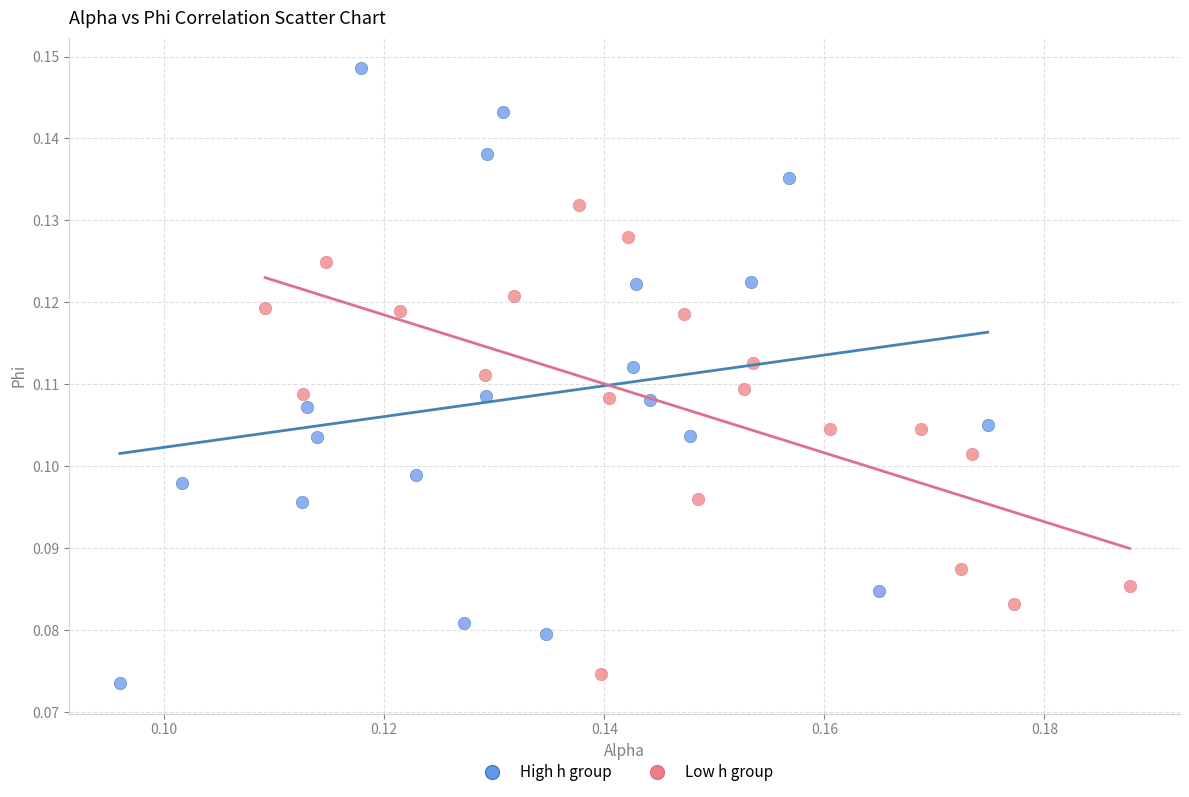

What are all the series names shown in the legend?

High h group, Low h group